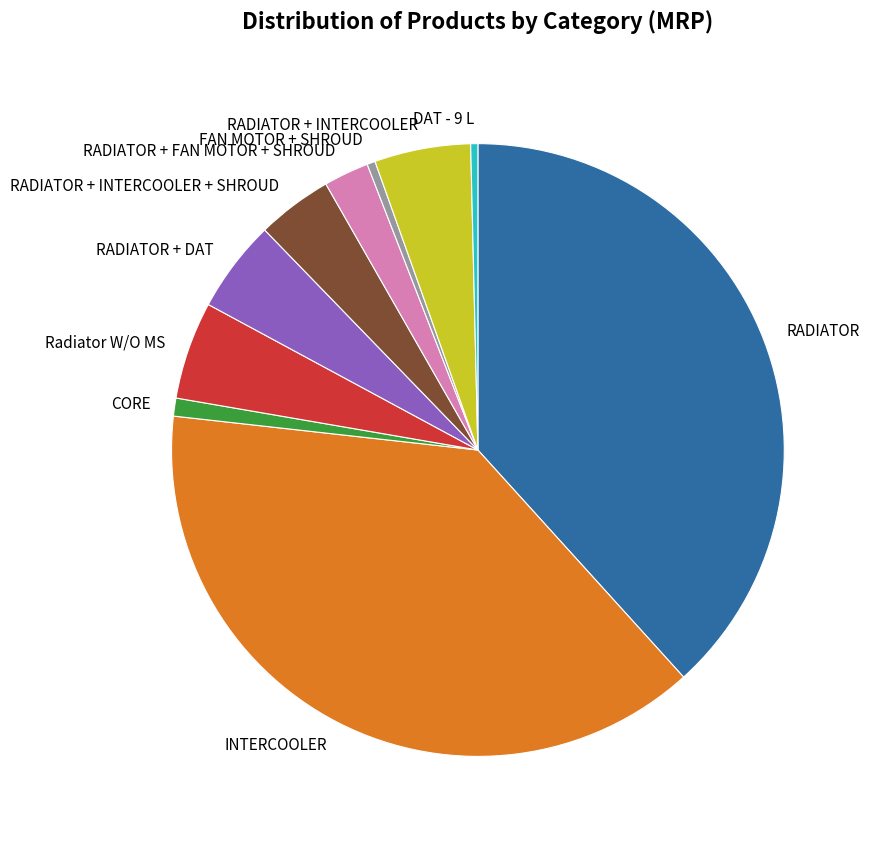

How many segments does this pie chart have?

10